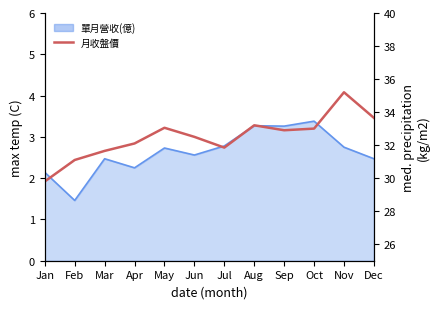

At which category does the chart reach its peak across all series?

Nov